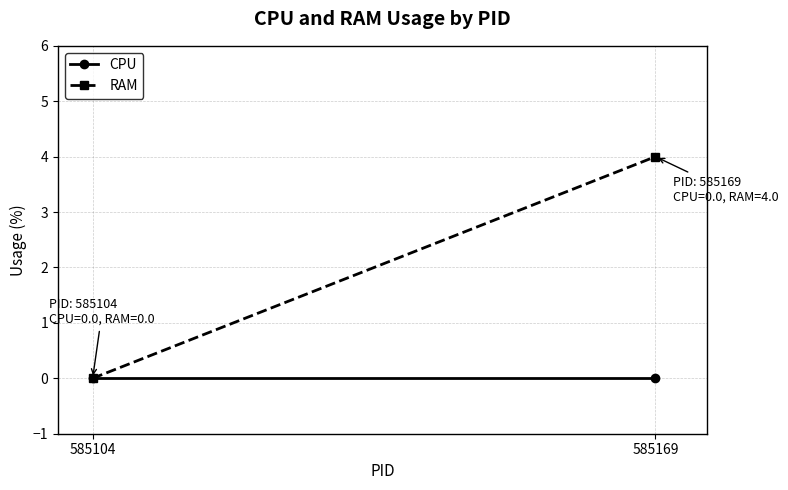

List the series in order of their overall mean, lowest first.

CPU, RAM